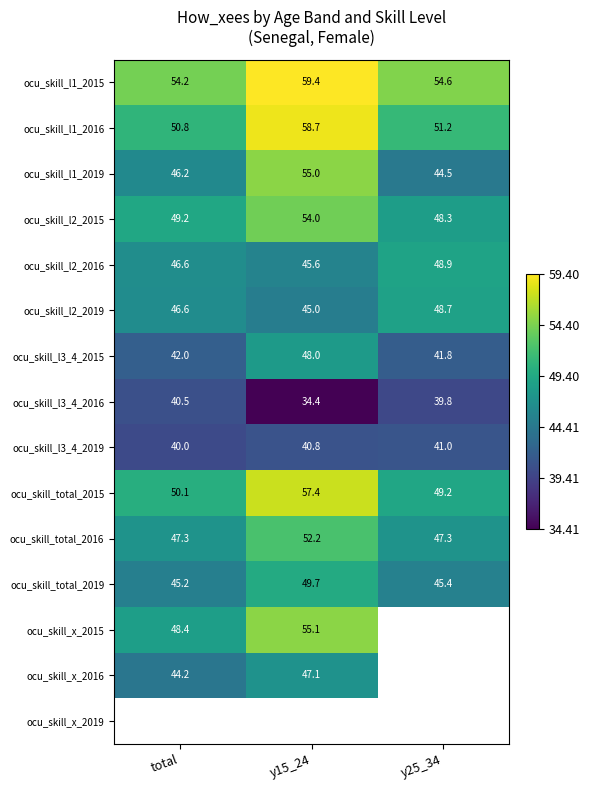

How many ocu_skill_l2_2016 values are between 45 and 48?

2